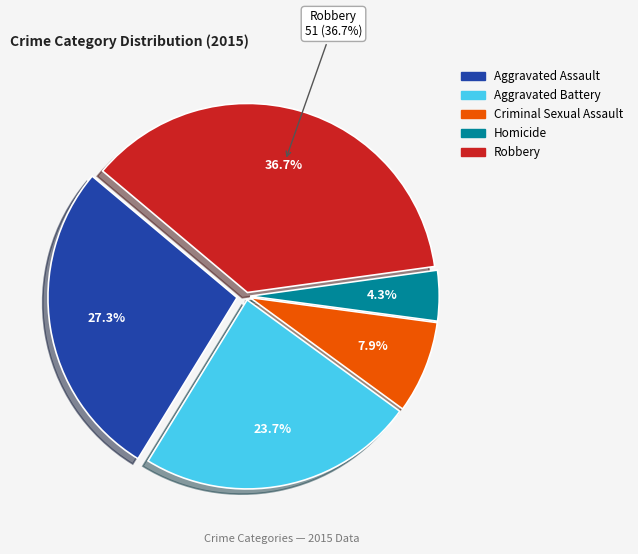

Which slice is the smallest?

Homicide